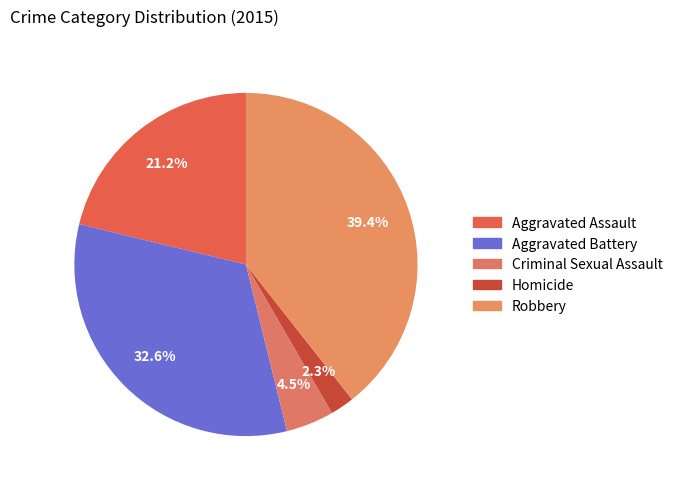

How many slices are in this pie chart?

5